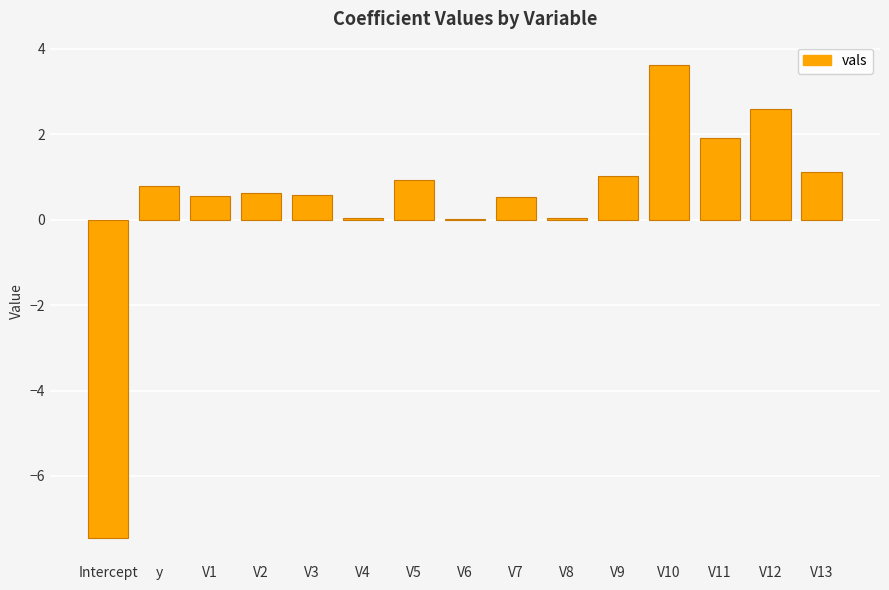

Where does the data first go above 0?

y